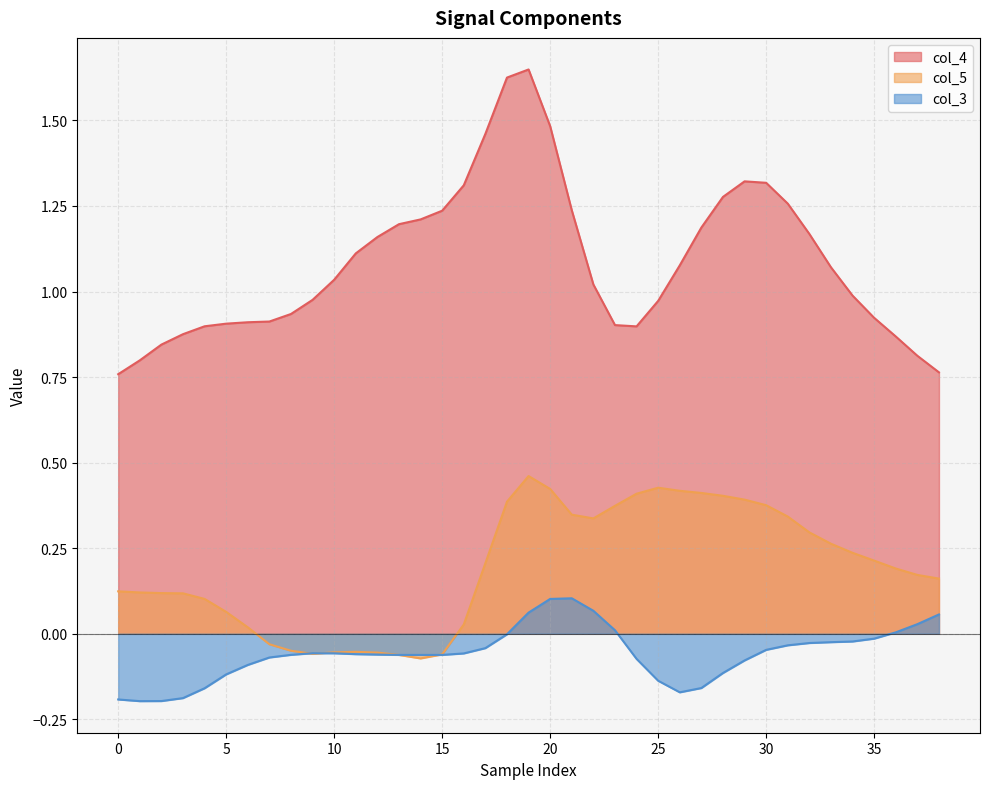

What is the sum of all col_5 values?

7.4